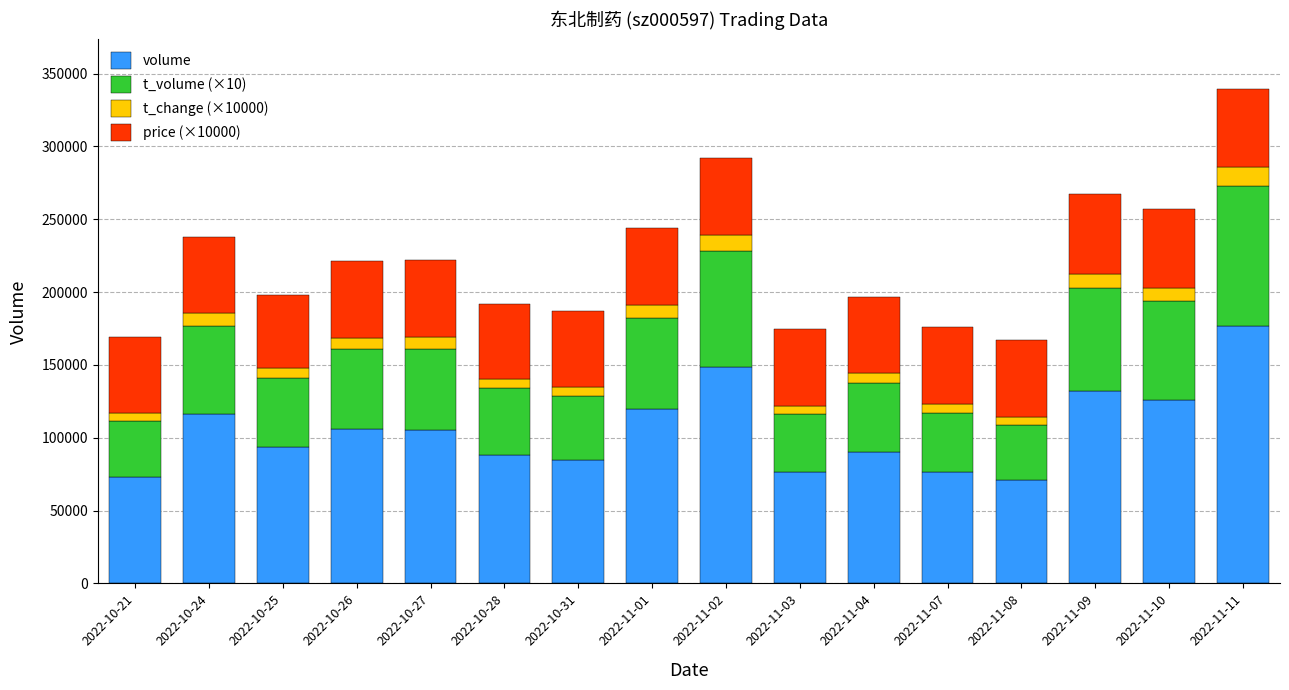

What is the minimum value for volume?

71256